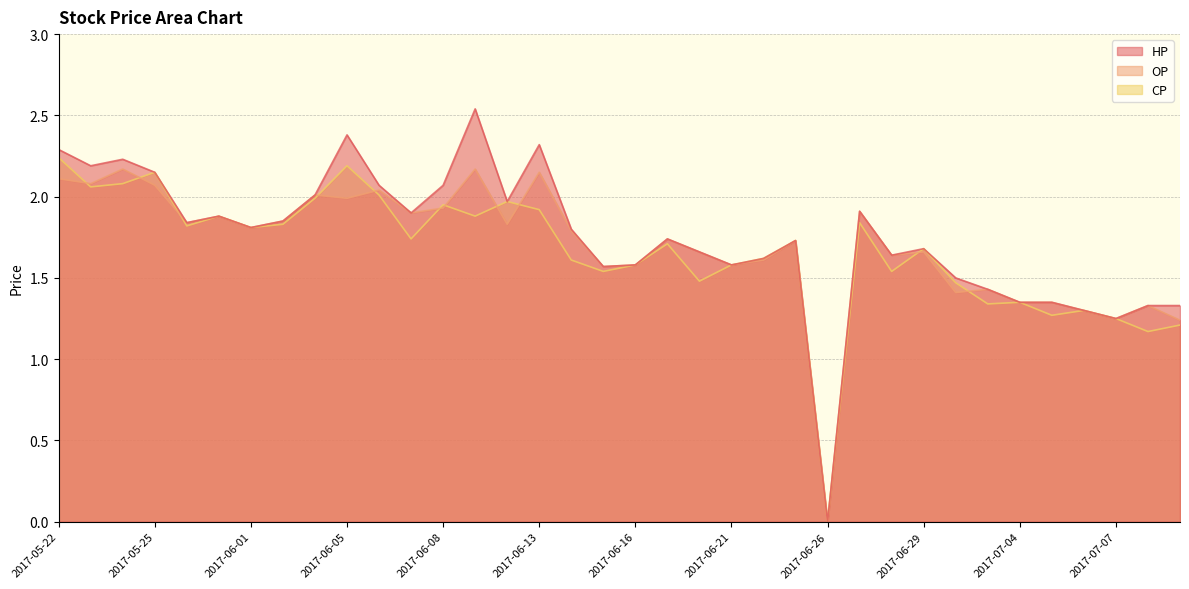

Rank the categories by CP value from lowest to highest.

2017-06-26, 2017-07-10, 2017-07-11, 2017-07-07, 2017-07-05, 2017-07-06, 2017-07-03, 2017-07-04, 2017-06-30, 2017-06-20, 2017-06-15, 2017-06-28, 2017-06-16, 2017-06-21, 2017-06-14, 2017-06-22, 2017-06-29, 2017-06-19, 2017-06-23, 2017-06-07, 2017-06-01, 2017-05-26, 2017-06-02, 2017-06-27, 2017-05-31, 2017-06-09, 2017-06-13, 2017-06-08, 2017-06-12, 2017-06-03, 2017-06-06, 2017-05-23, 2017-05-24, 2017-05-25, 2017-06-05, 2017-05-22